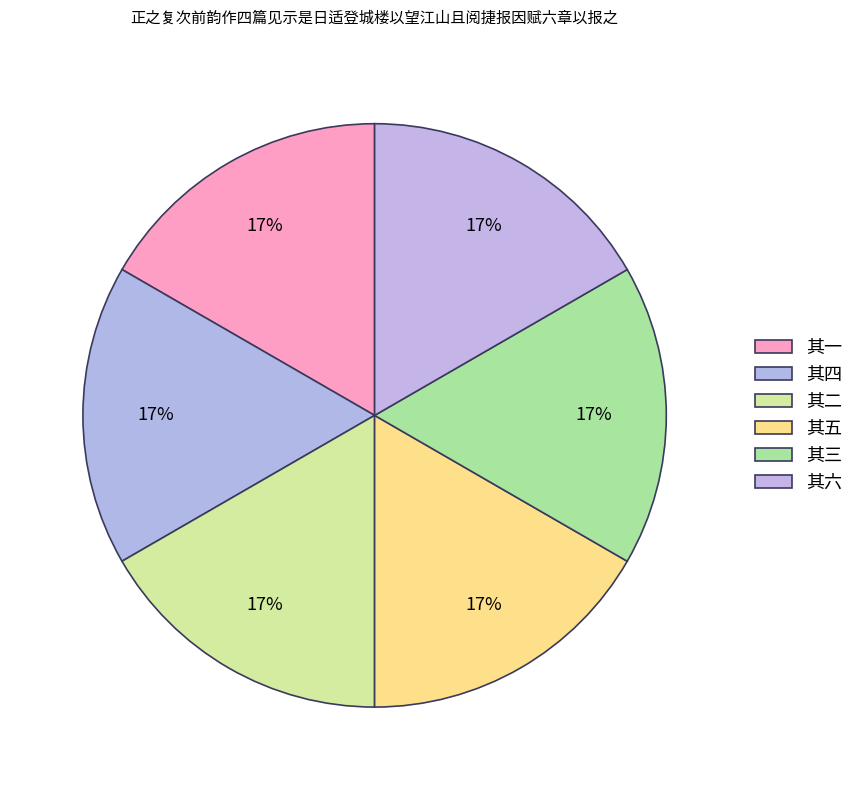

How many slices are in this pie chart?

6